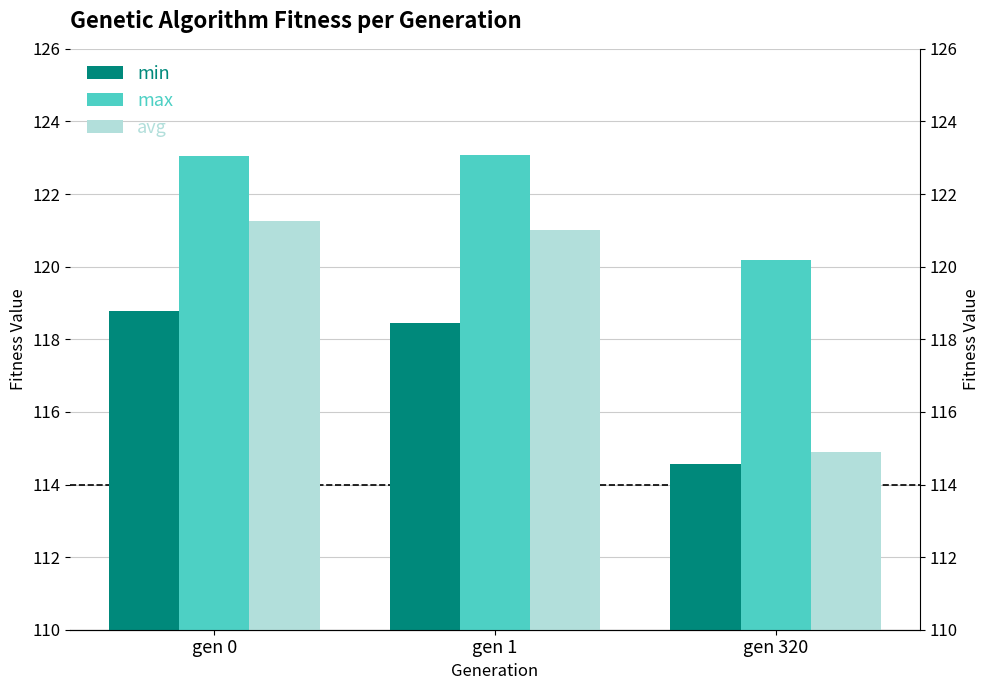

Rank the series by their maximum value, from highest to lowest.

max, avg, min